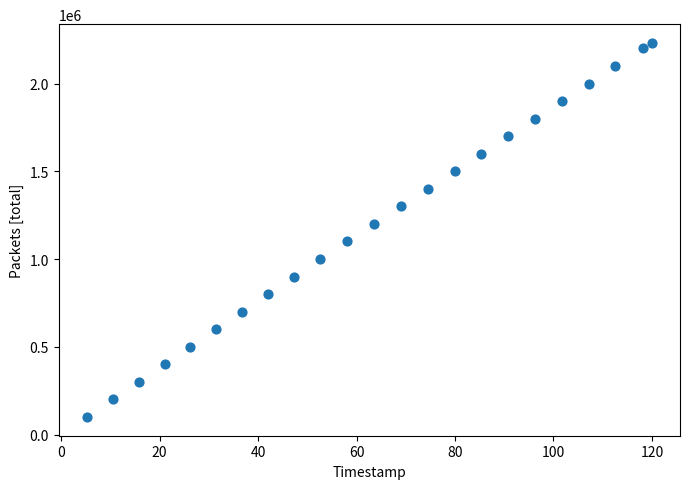

What Y value in the scatter plot is closest to 1165753?

1200001